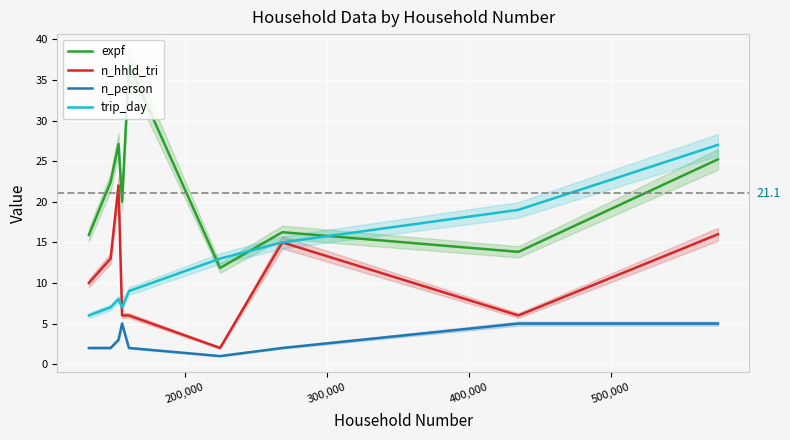

How many data points does each series have?

9